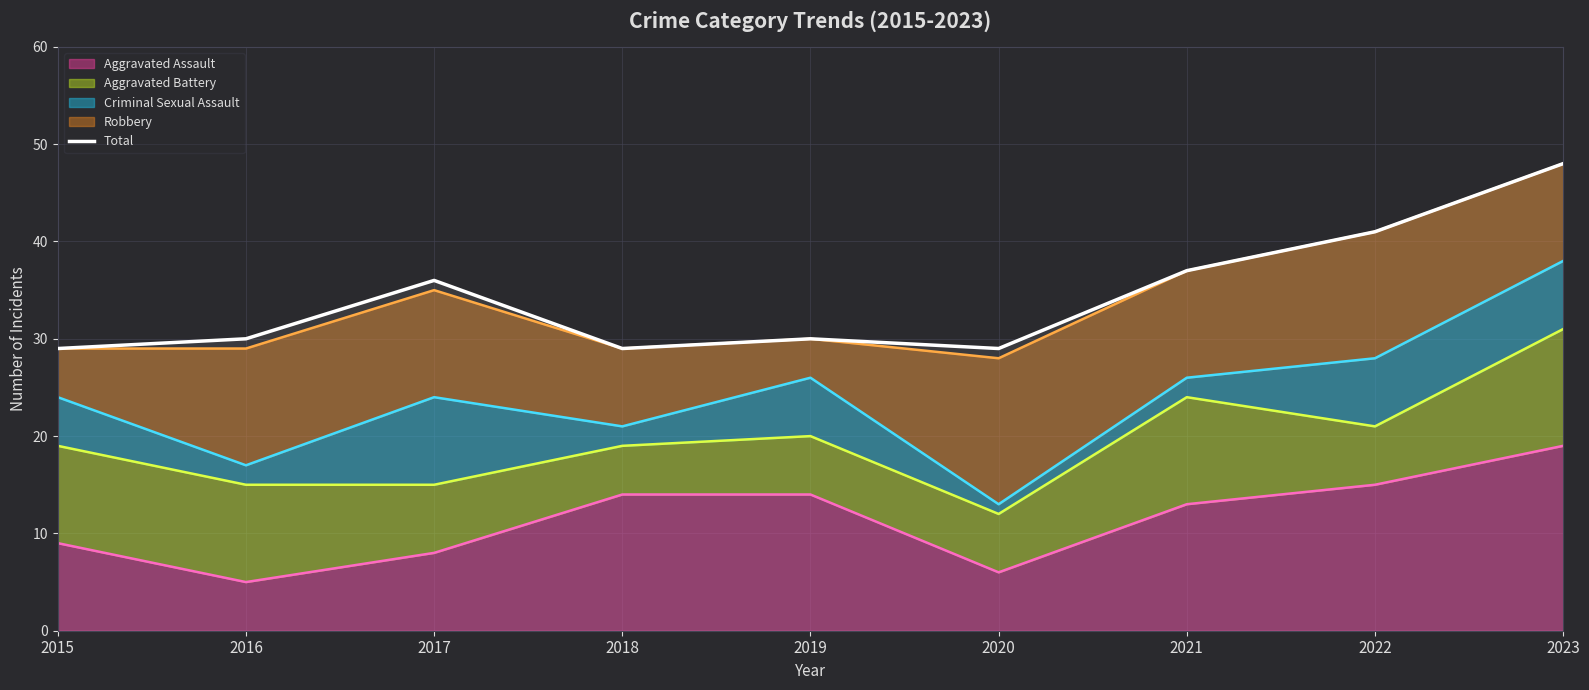

The value at 2021 is 13. True or false?

False